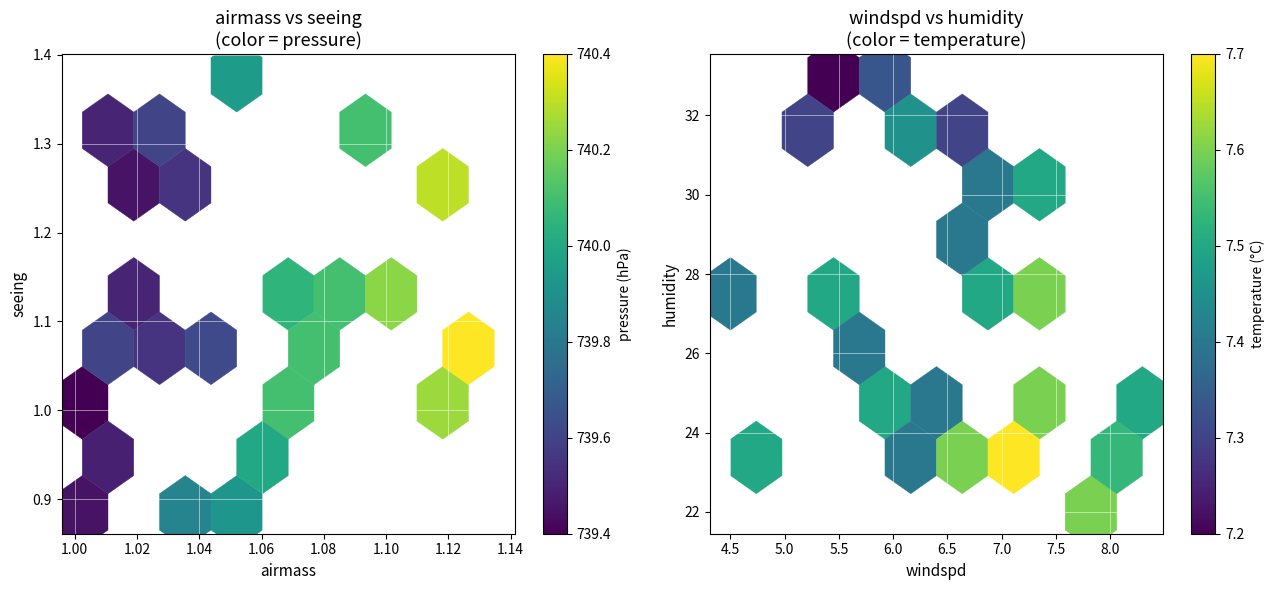

What is the maximum value for pressure?

740.4